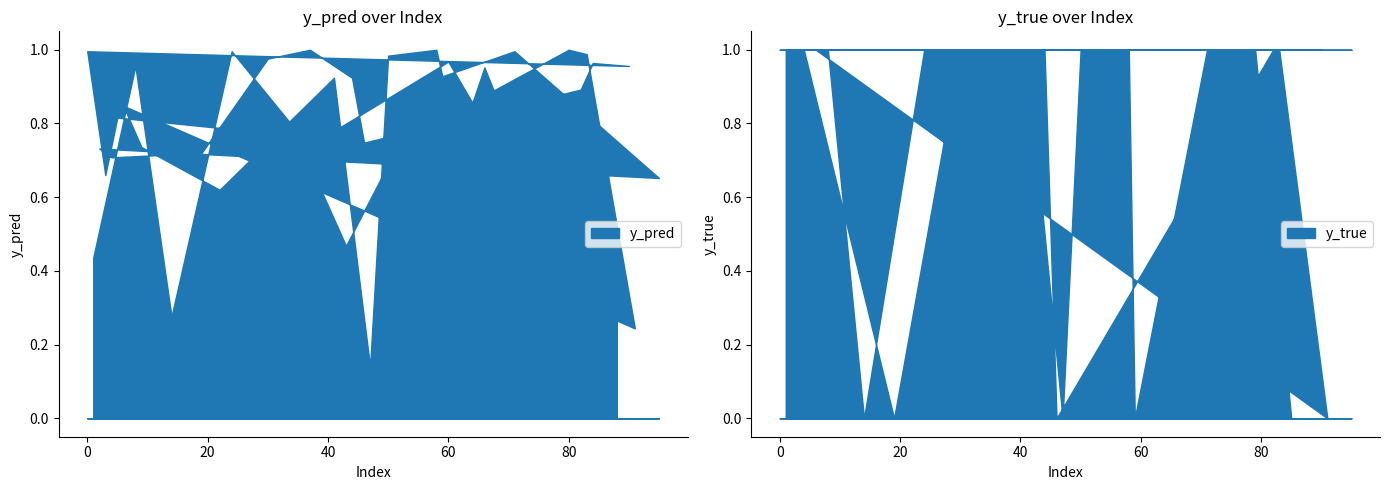

Between which two adjacent categories do y_true and y_pred first intersect?

8 and 14